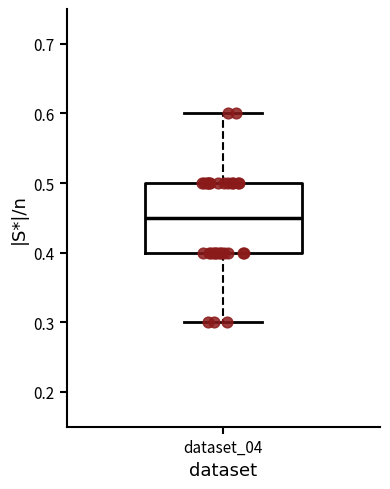

Read this box plot against the y-axis: the position of the median line, the range covered by the box, and the ends of both whiskers. The values are not printed on the chart, so give them approximately, as read against the axis.

median 0.45, box 0.40 to 0.50, whiskers 0.30 to 0.60